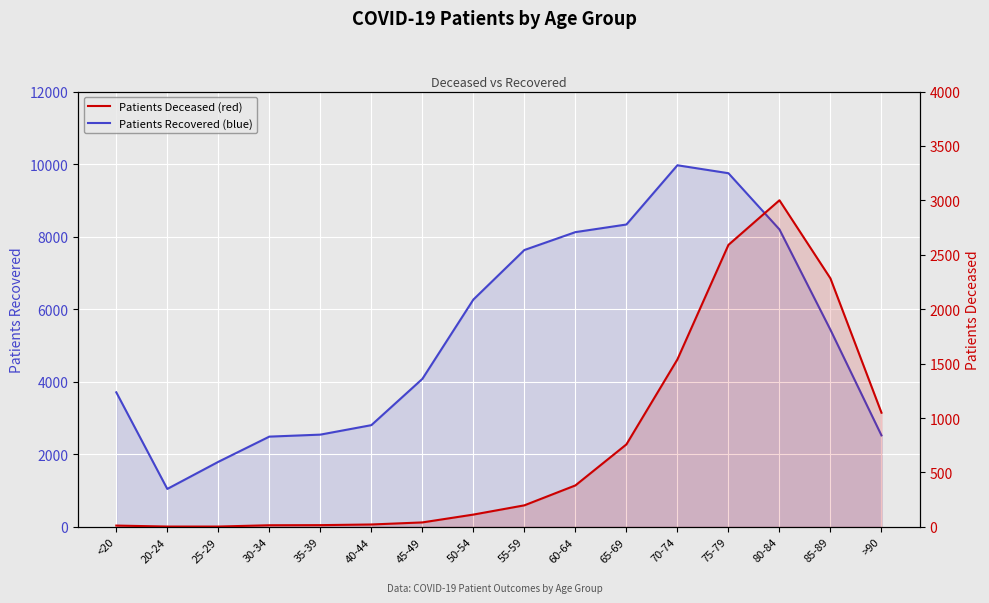

Is it true that patients_deceased equals 41 at 45-49?

True